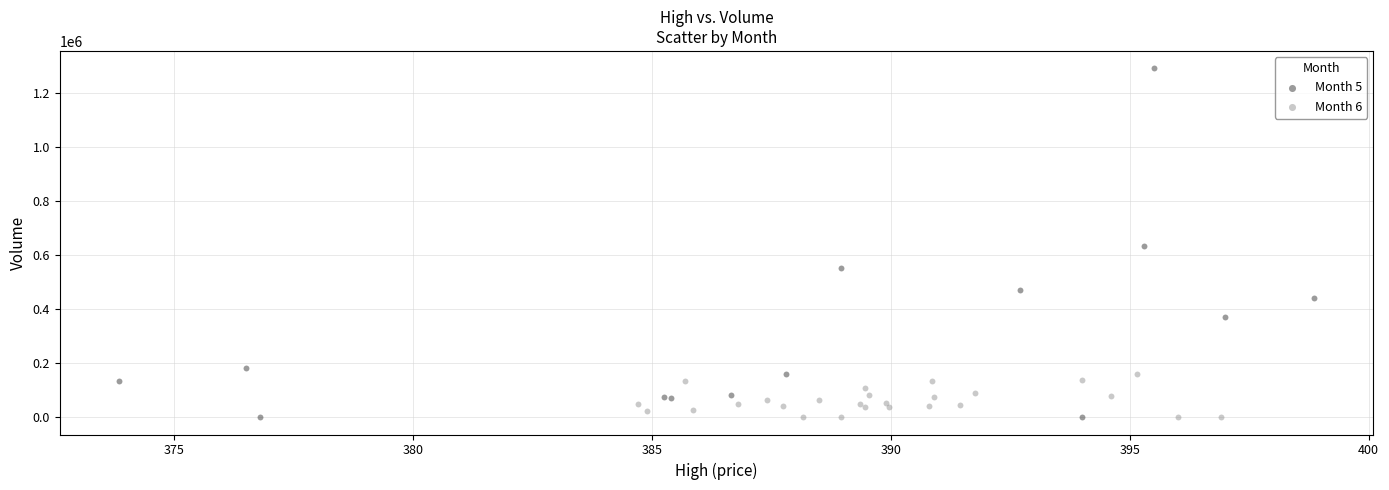

Which series reaches the maximum Y coordinate?

Month 5